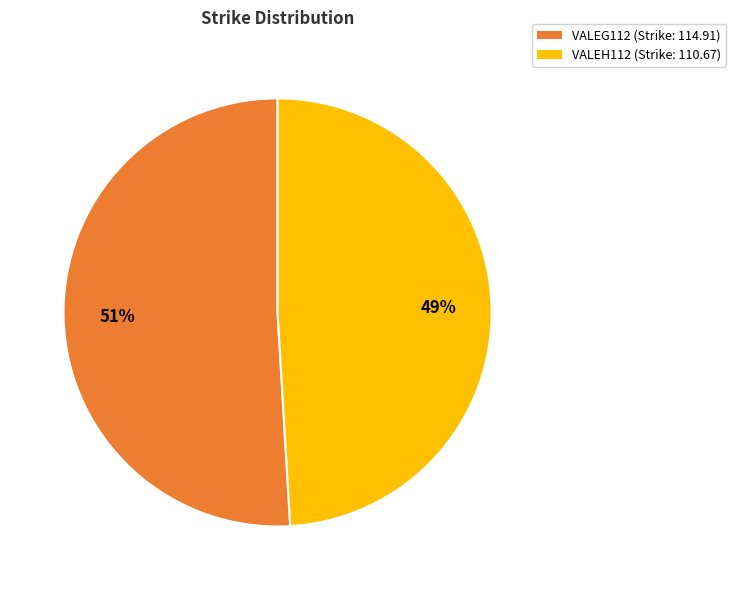

What is the ratio of the value at VALEH112 (Strike: 110.67) to the value at VALEG112 (Strike: 114.91)?

1.0